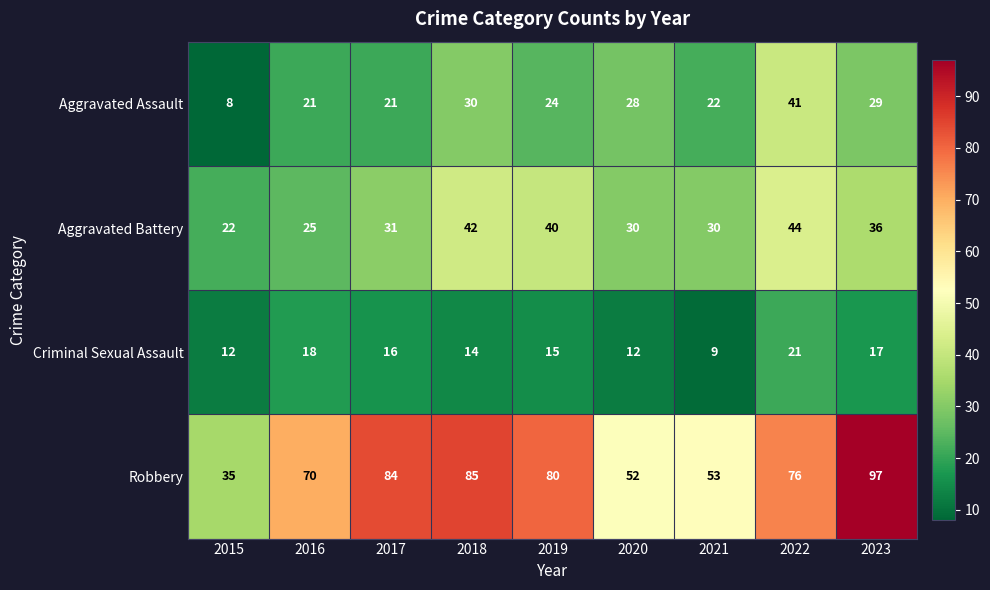

What is the difference between the second highest and second lowest values in the Robbery series?

33